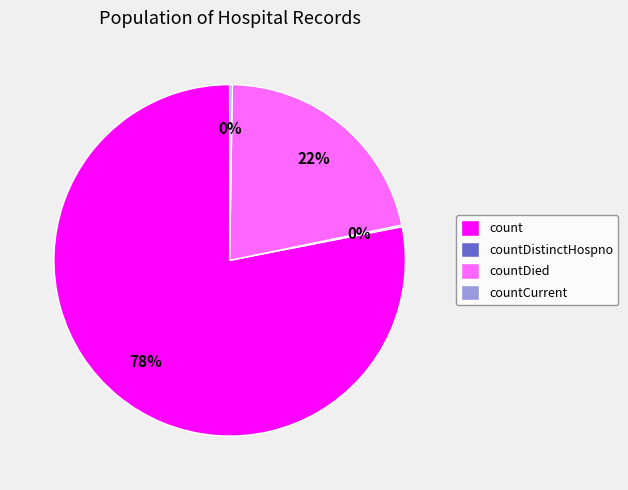

True or false: countDied accounts for 22% of the total.

True